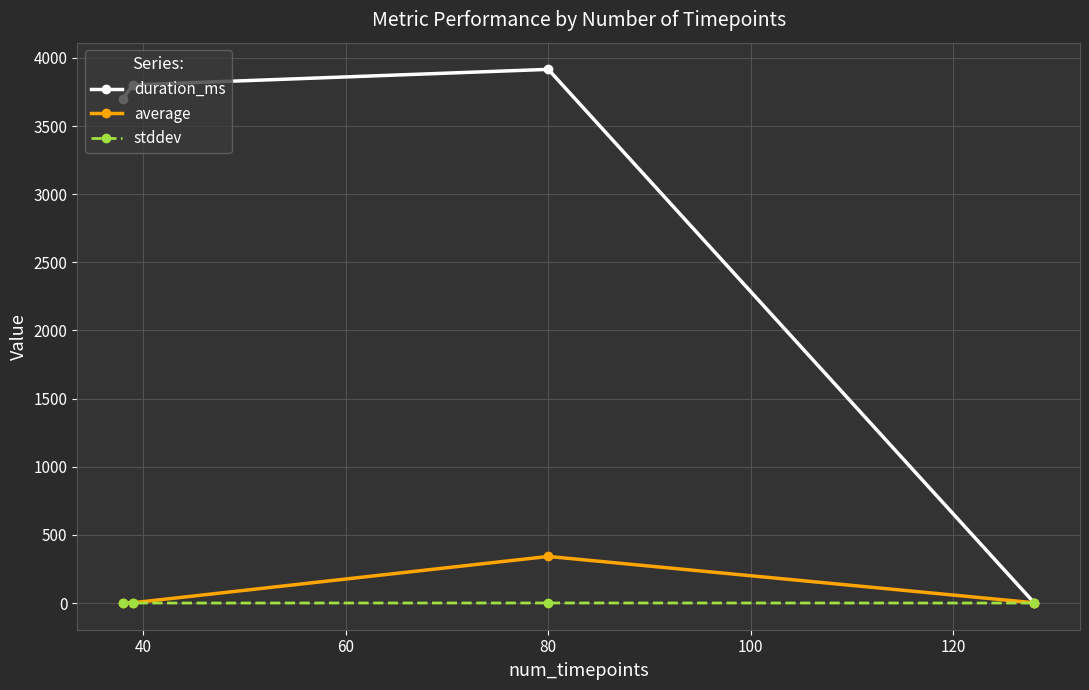

What is the sum of all duration_ms values?

11420.0